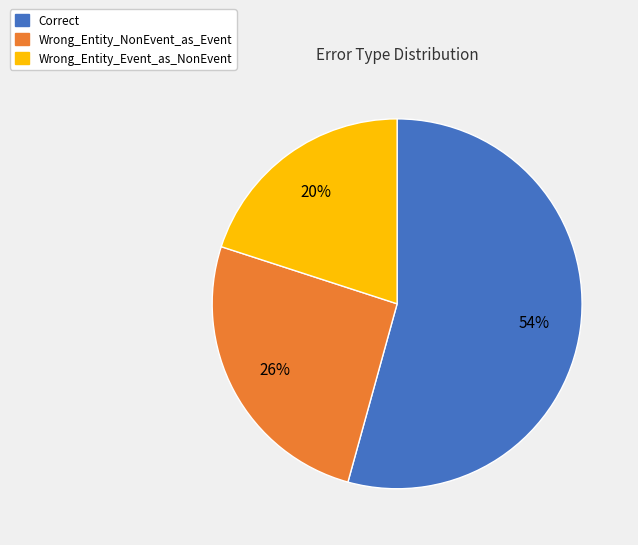

To the nearest percent, what portion does Wrong_Entity_Event_as_NonEvent represent?

20%